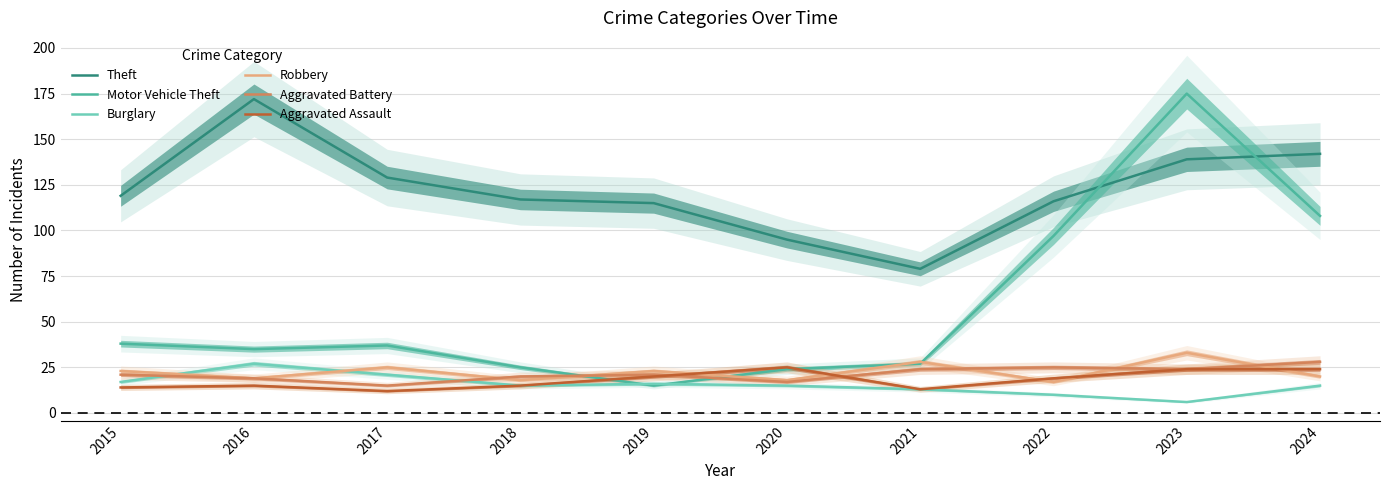

What value does the Aggravated Battery series have at 2024?

28